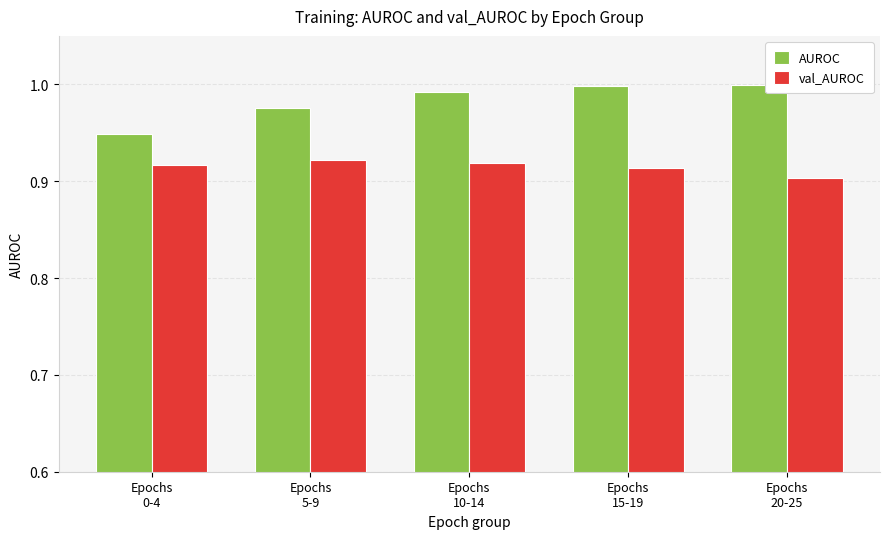

What is the label of the 4th bar from the left?

Epochs
15-19